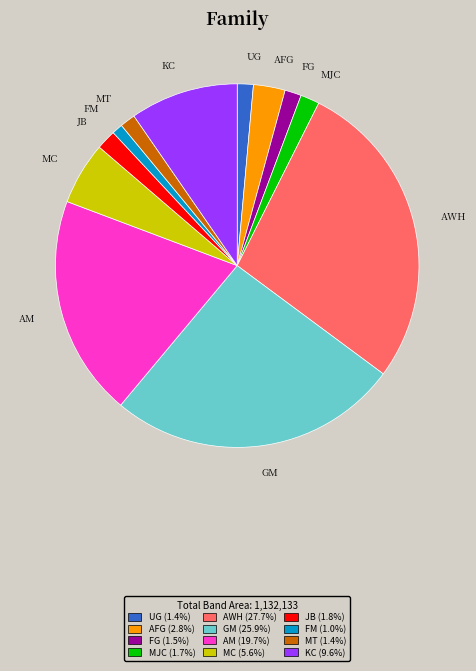

Approximately how many times larger is the value at JB compared to AFG?

0.6